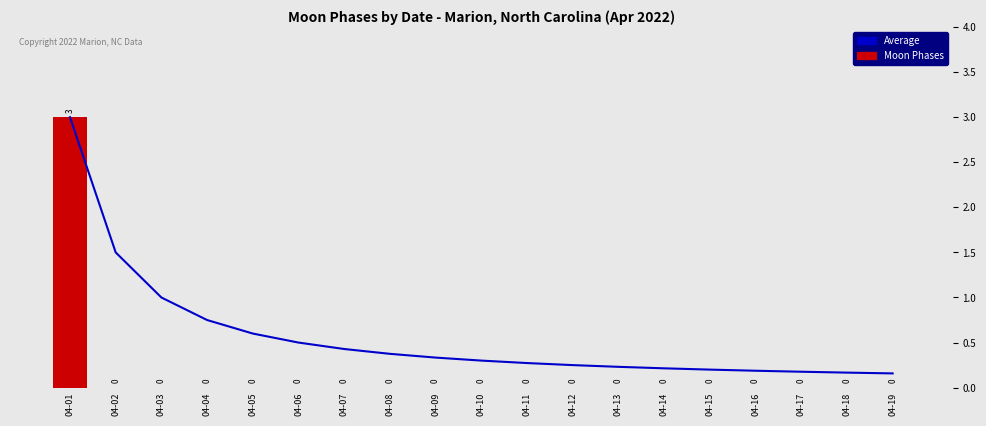

What is the difference between the highest and lowest values at 04-19?

0.2